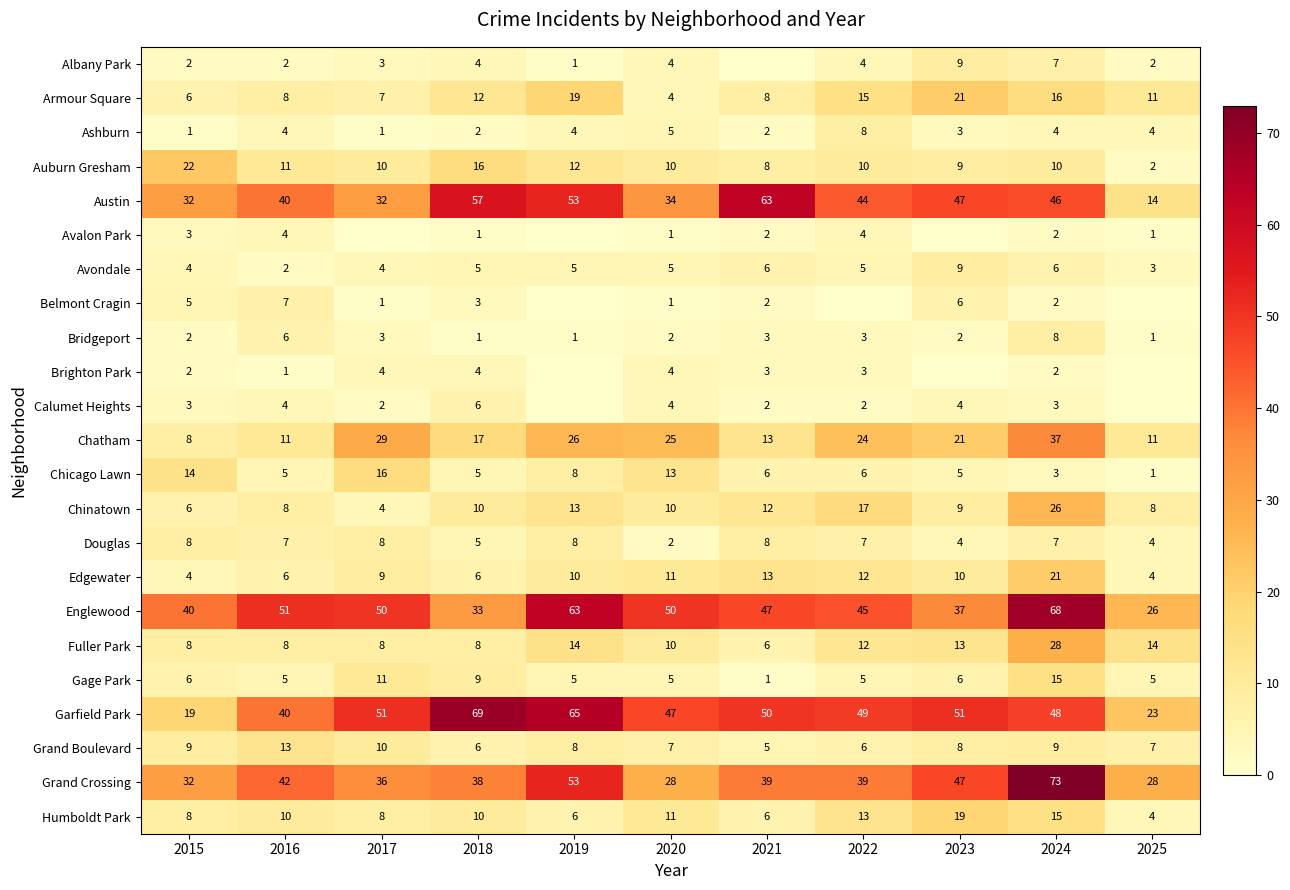

What is the sum of the Douglas values at 2017 and 2020?

10